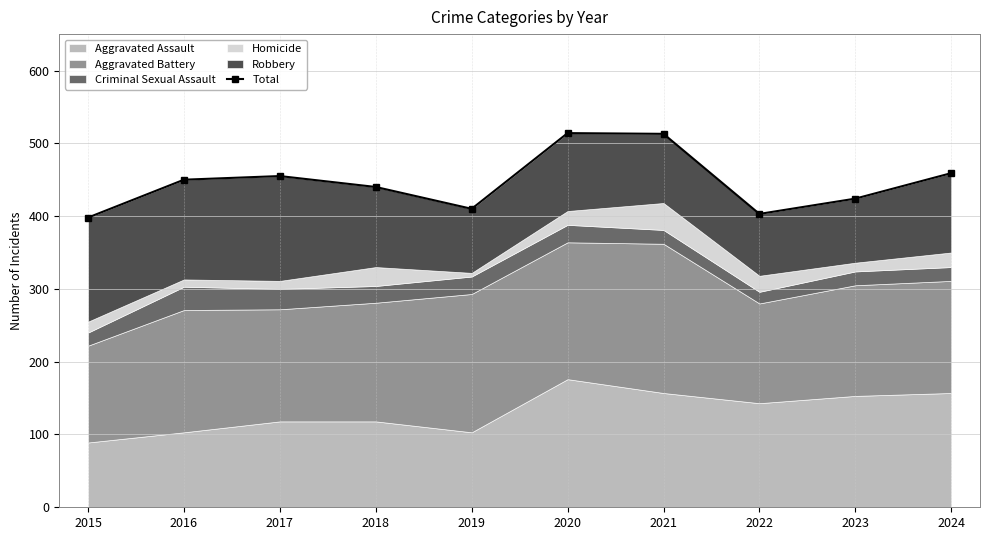

True or false: the data has more than 2 interior local peaks.

False